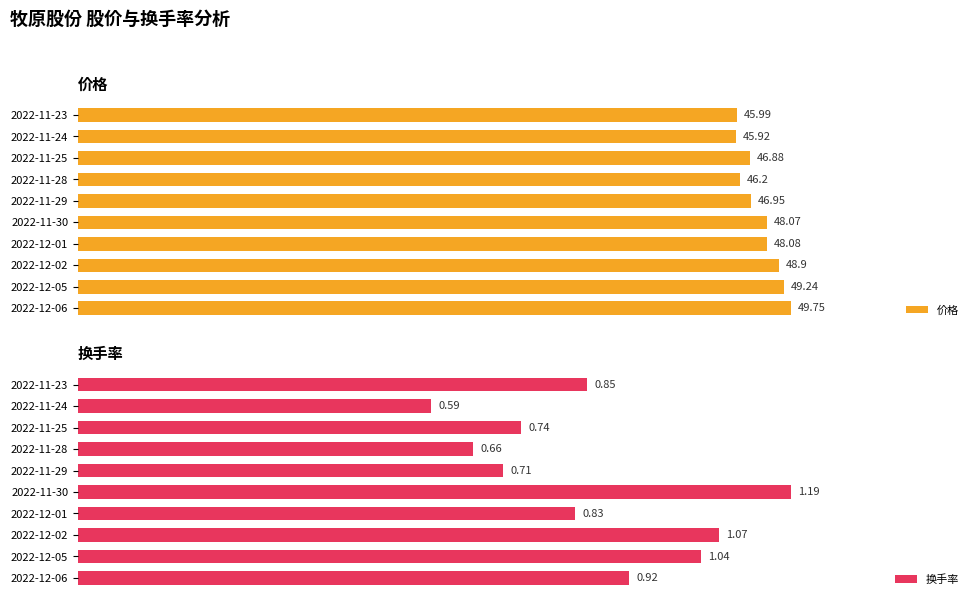

Rank the categories by 价格 value from lowest to highest.

2022-11-24, 2022-11-23, 2022-11-28, 2022-11-25, 2022-11-29, 2022-11-30, 2022-12-01, 2022-12-02, 2022-12-05, 2022-12-06